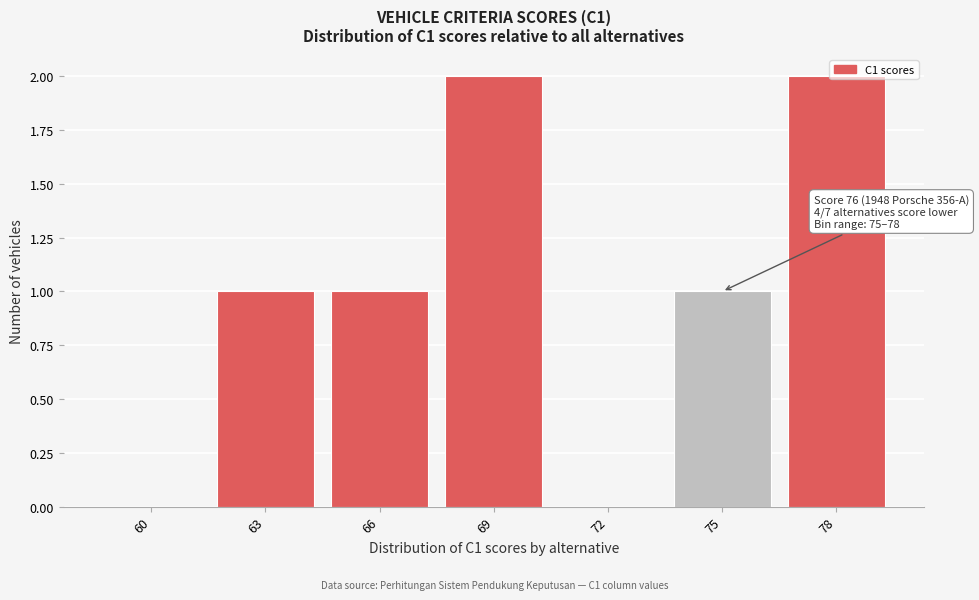

Between 69 and 72, which is larger?

69